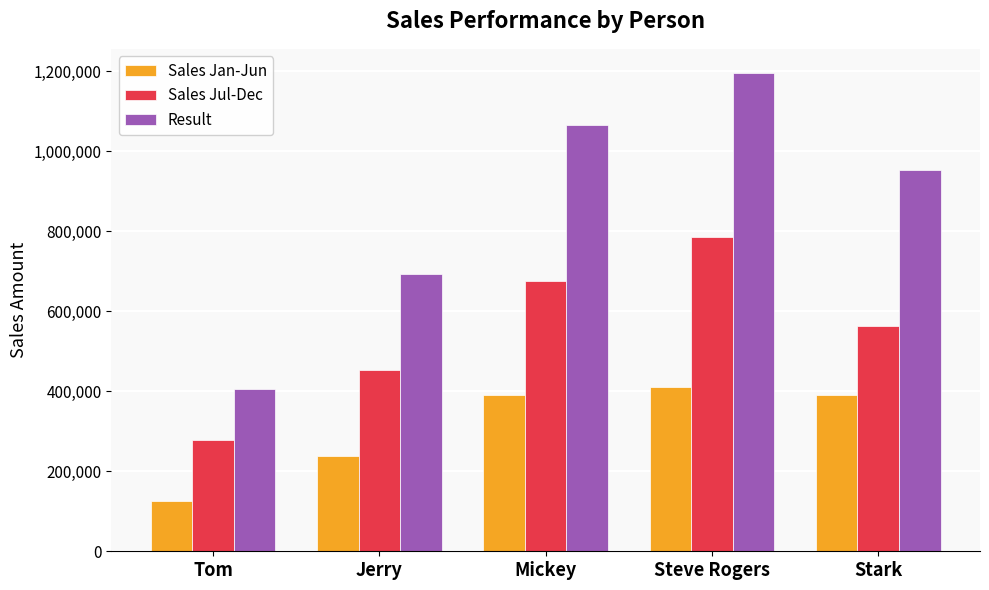

List the series in order of their overall mean, highest first.

Result, Sales Jul-Dec, Sales Jan-Jun